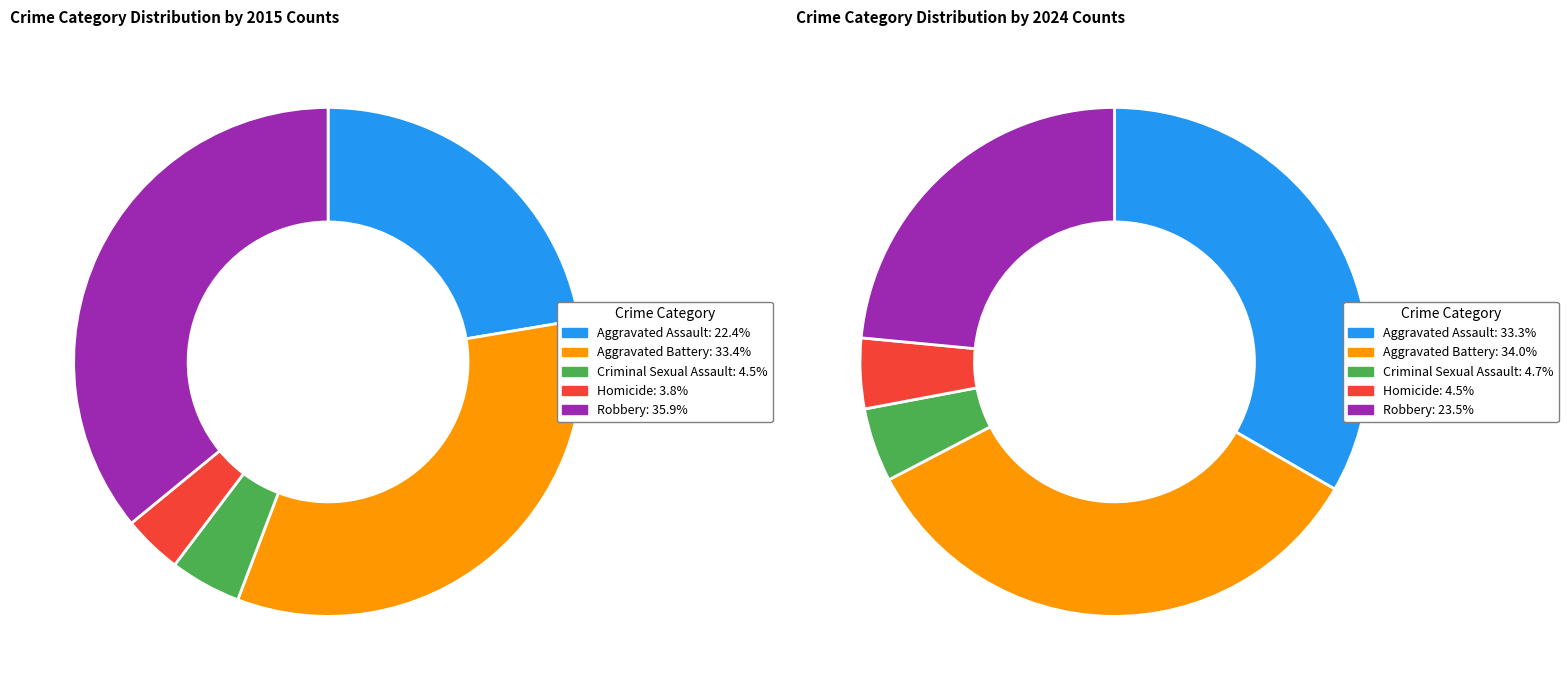

True or false: 2 accounts for 5% of the total.

True